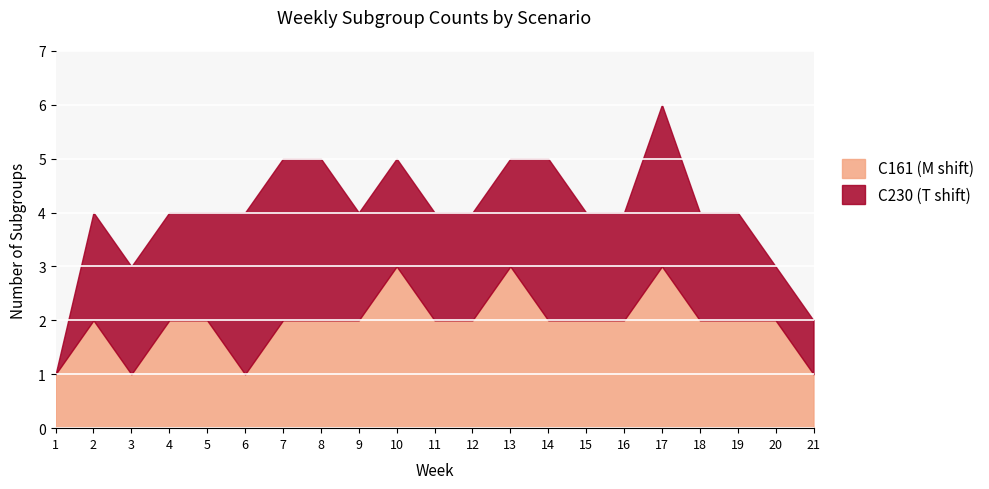

What is the sum of the values at 2 and 10?

5